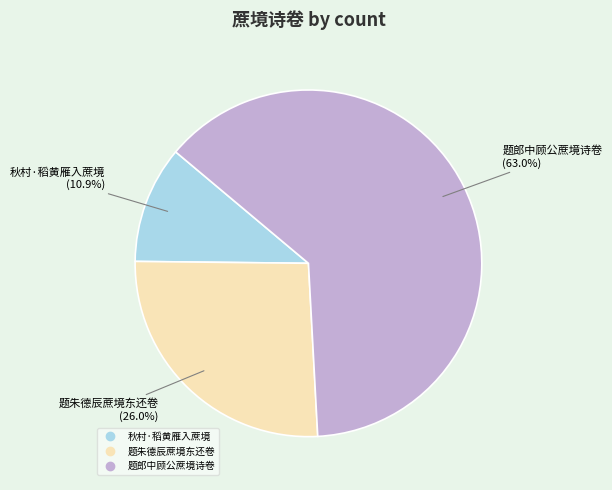

How many segments does this pie chart have?

3